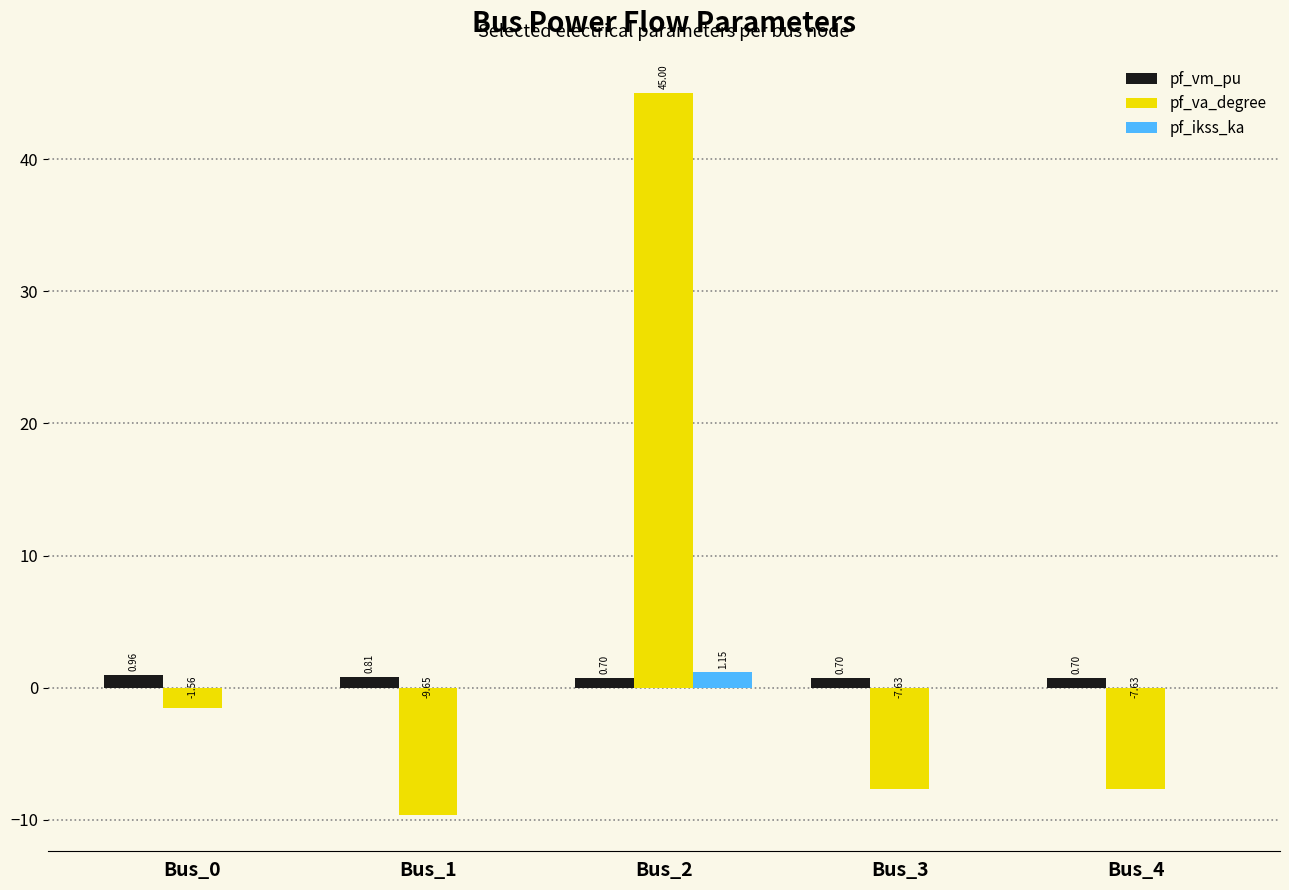

Are the bars horizontal?

No